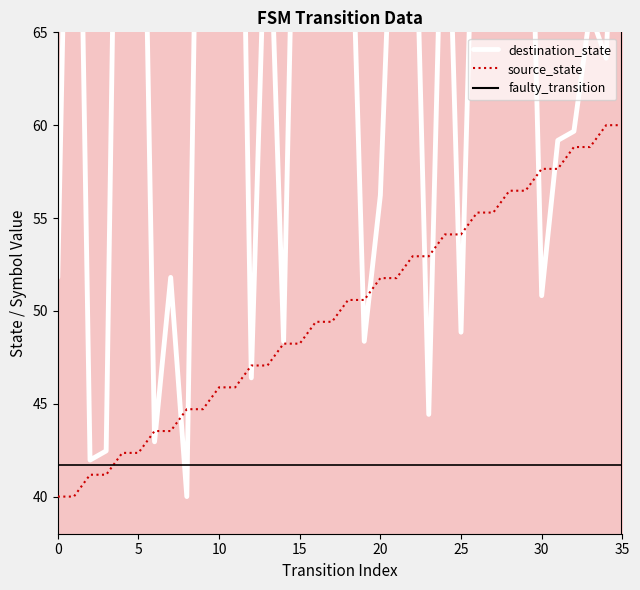

What is the spread (max minus min) of values at 3?

1.3